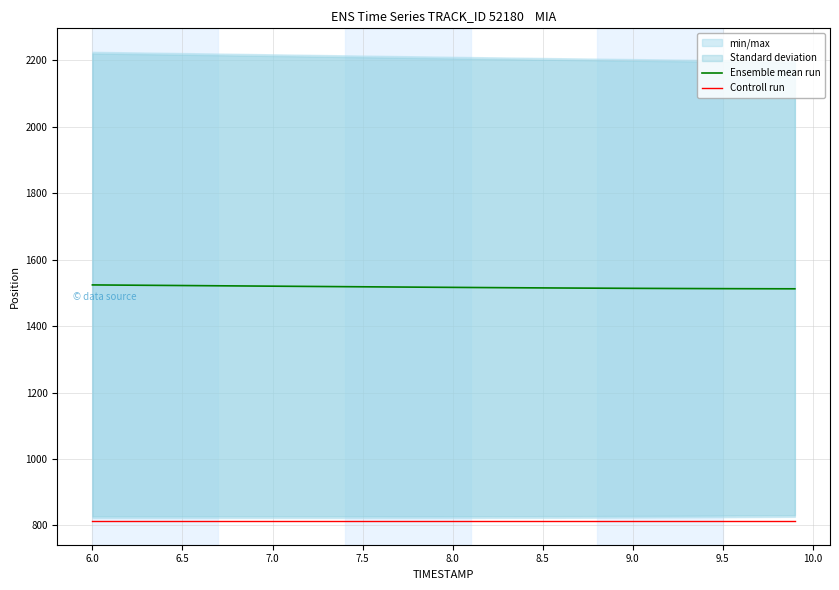

True or false: Controll run and Ensemble mean run intersect in this chart.

False